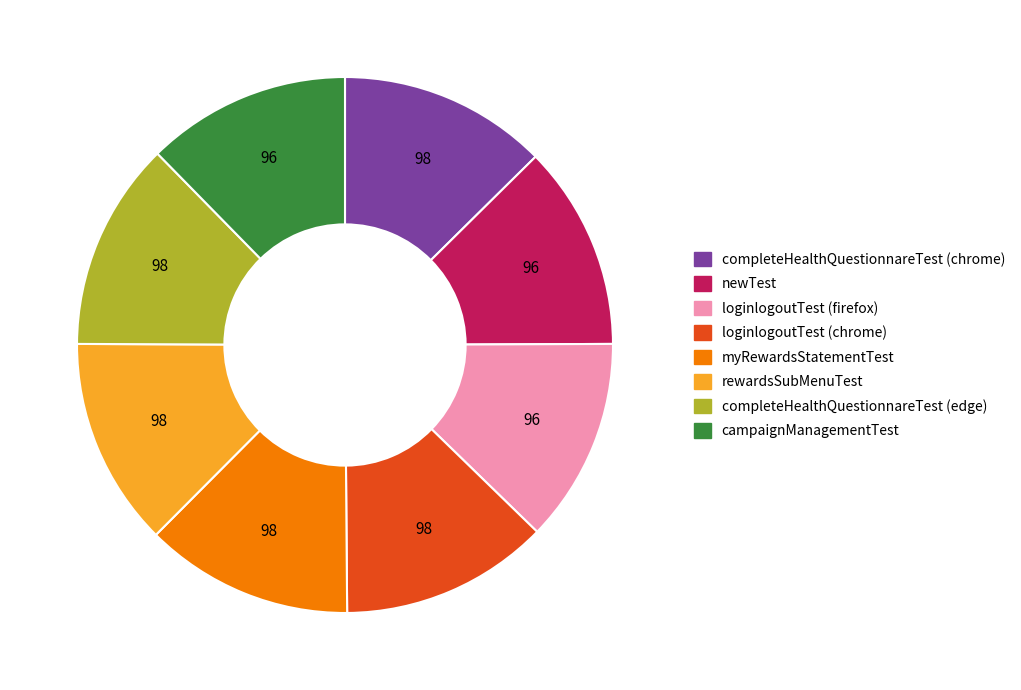

Is there any slice that represents more than half of the pie?

No